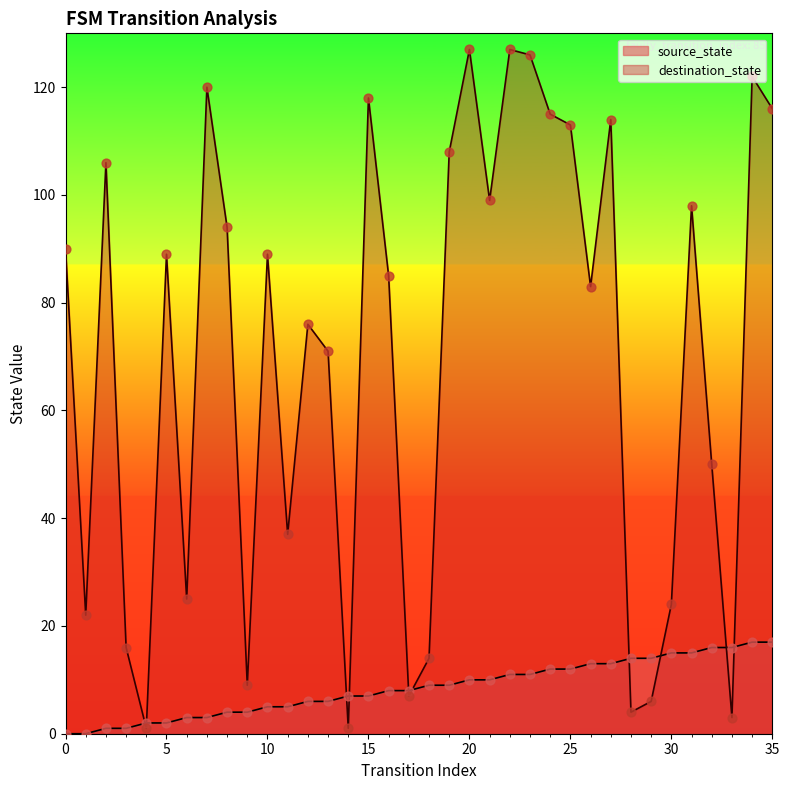

At which category is the sum across all series the highest?

34